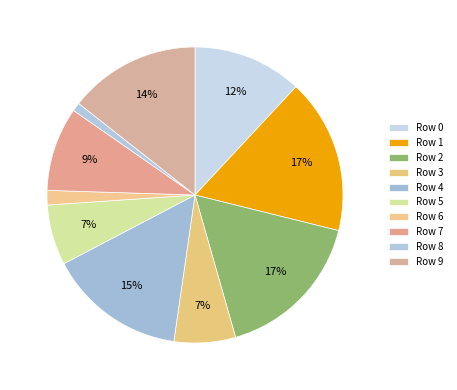

How many slices are in this pie chart?

10